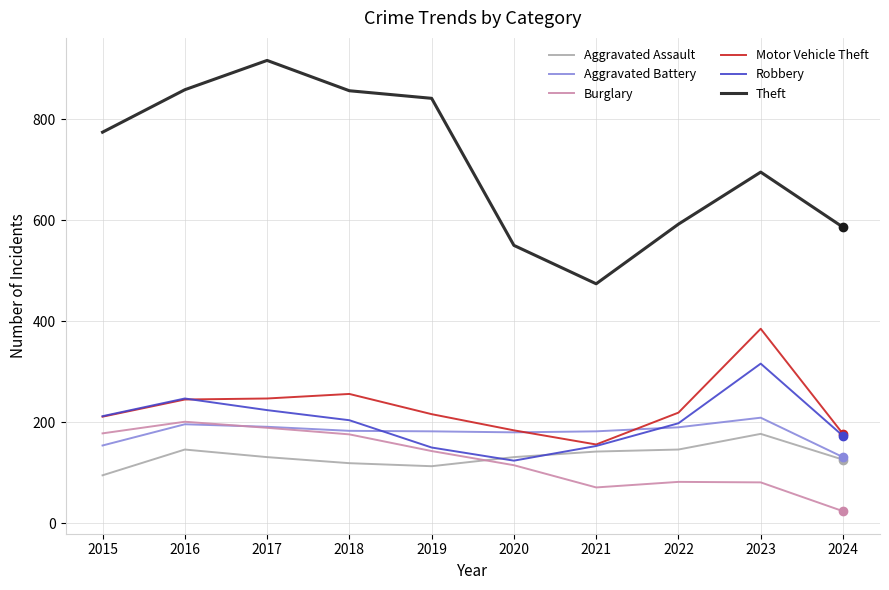

True or false: Aggravated Assault and Theft intersect in this chart.

False